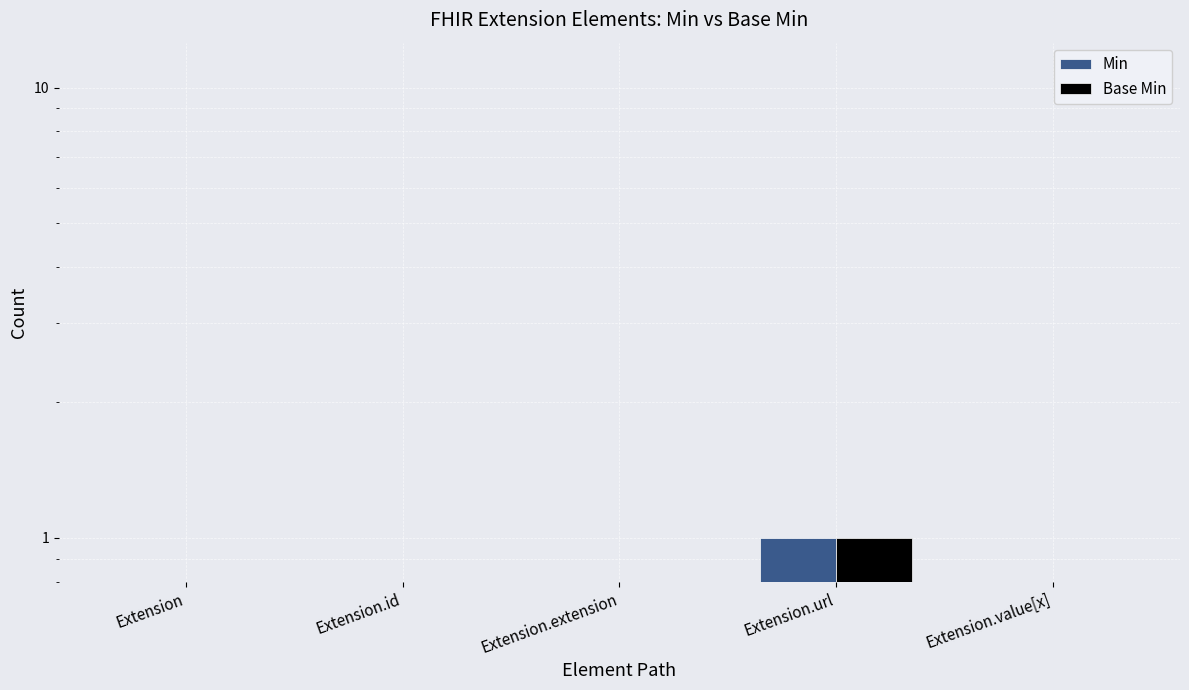

How many values in Base Min are above zero?

1